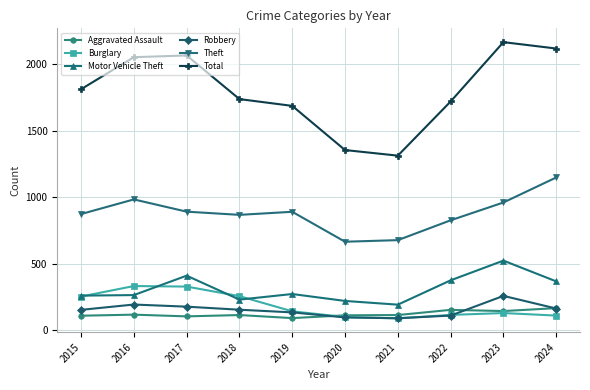

Which series has the largest range (max minus min)?

Total